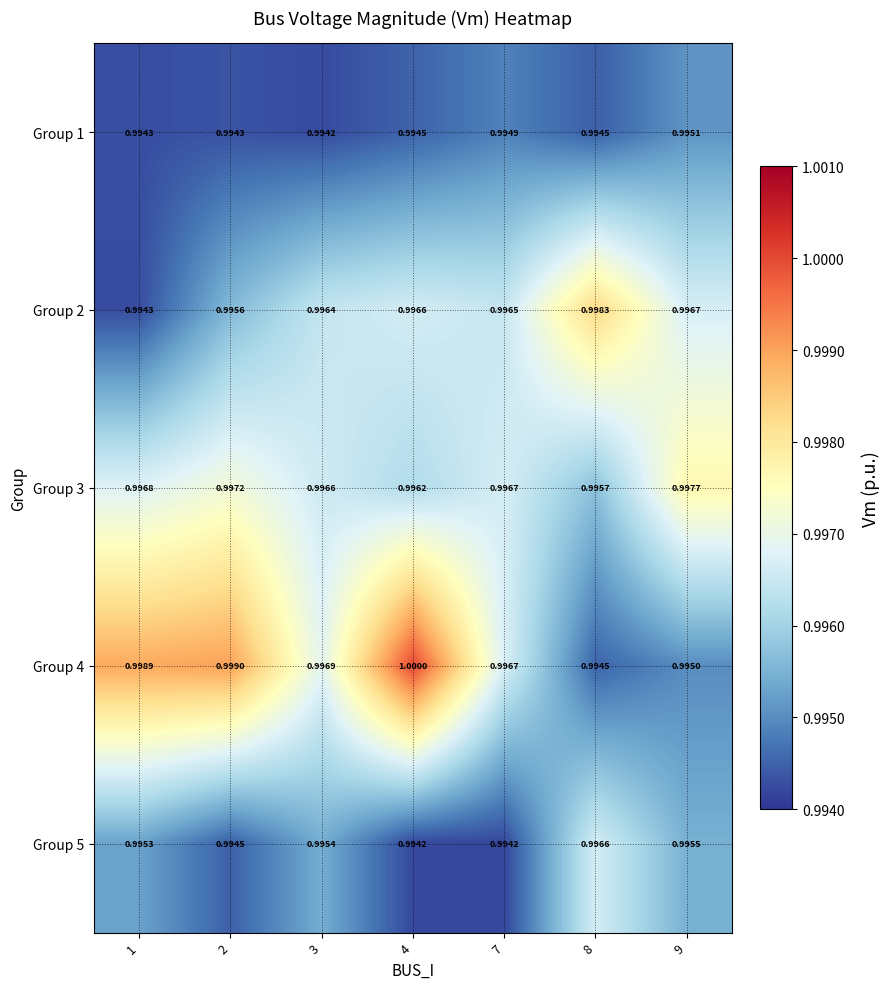

List the series in order of their peak value, lowest first.

Group 1, Group 5, Group 3, Group 2, Group 4